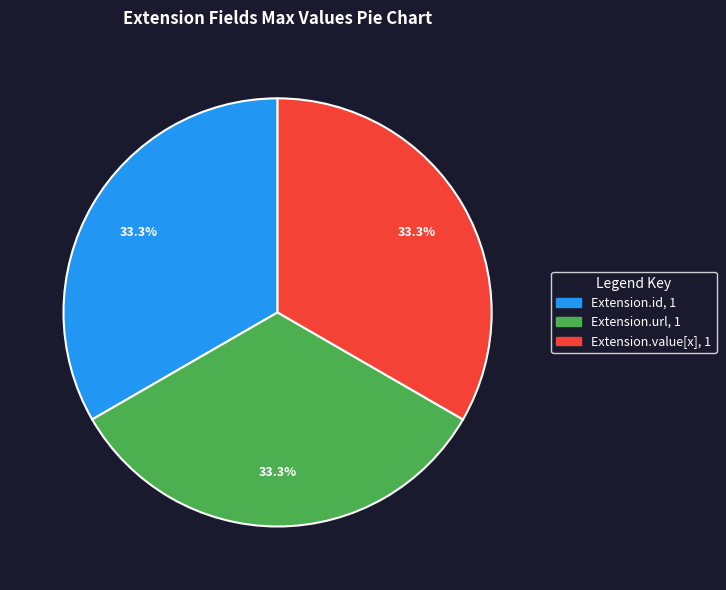

Is there a majority slice in this chart?

No